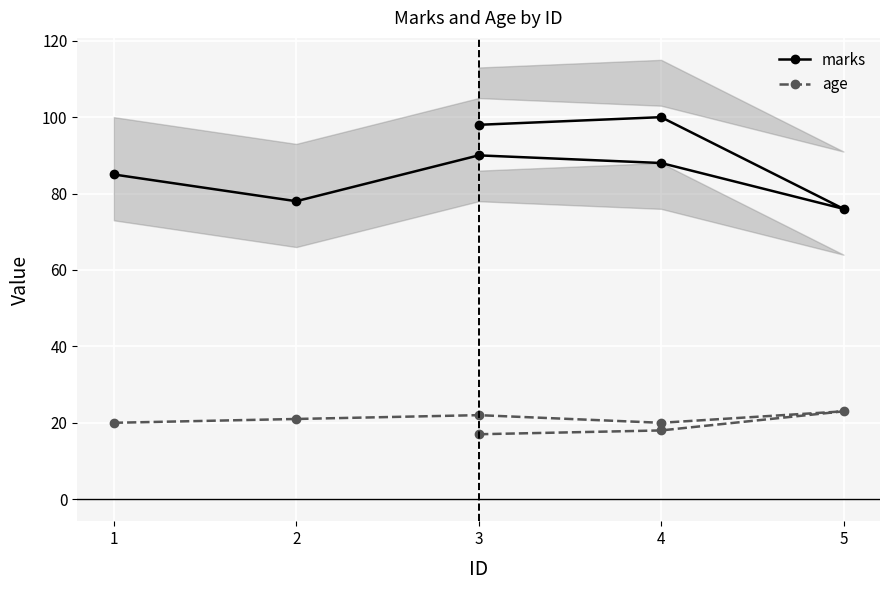

How many age values are between 18 and 22?

5